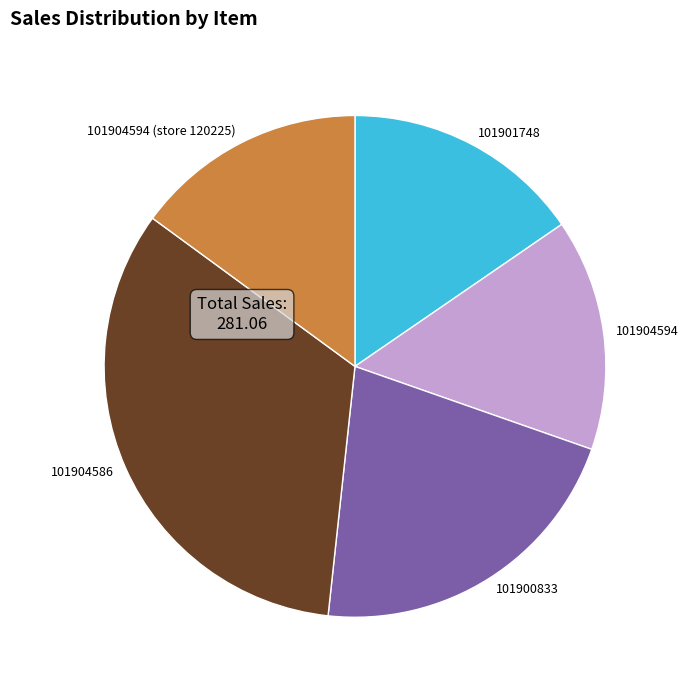

Is the sum of 101900833 and 101904594 greater than half?

No